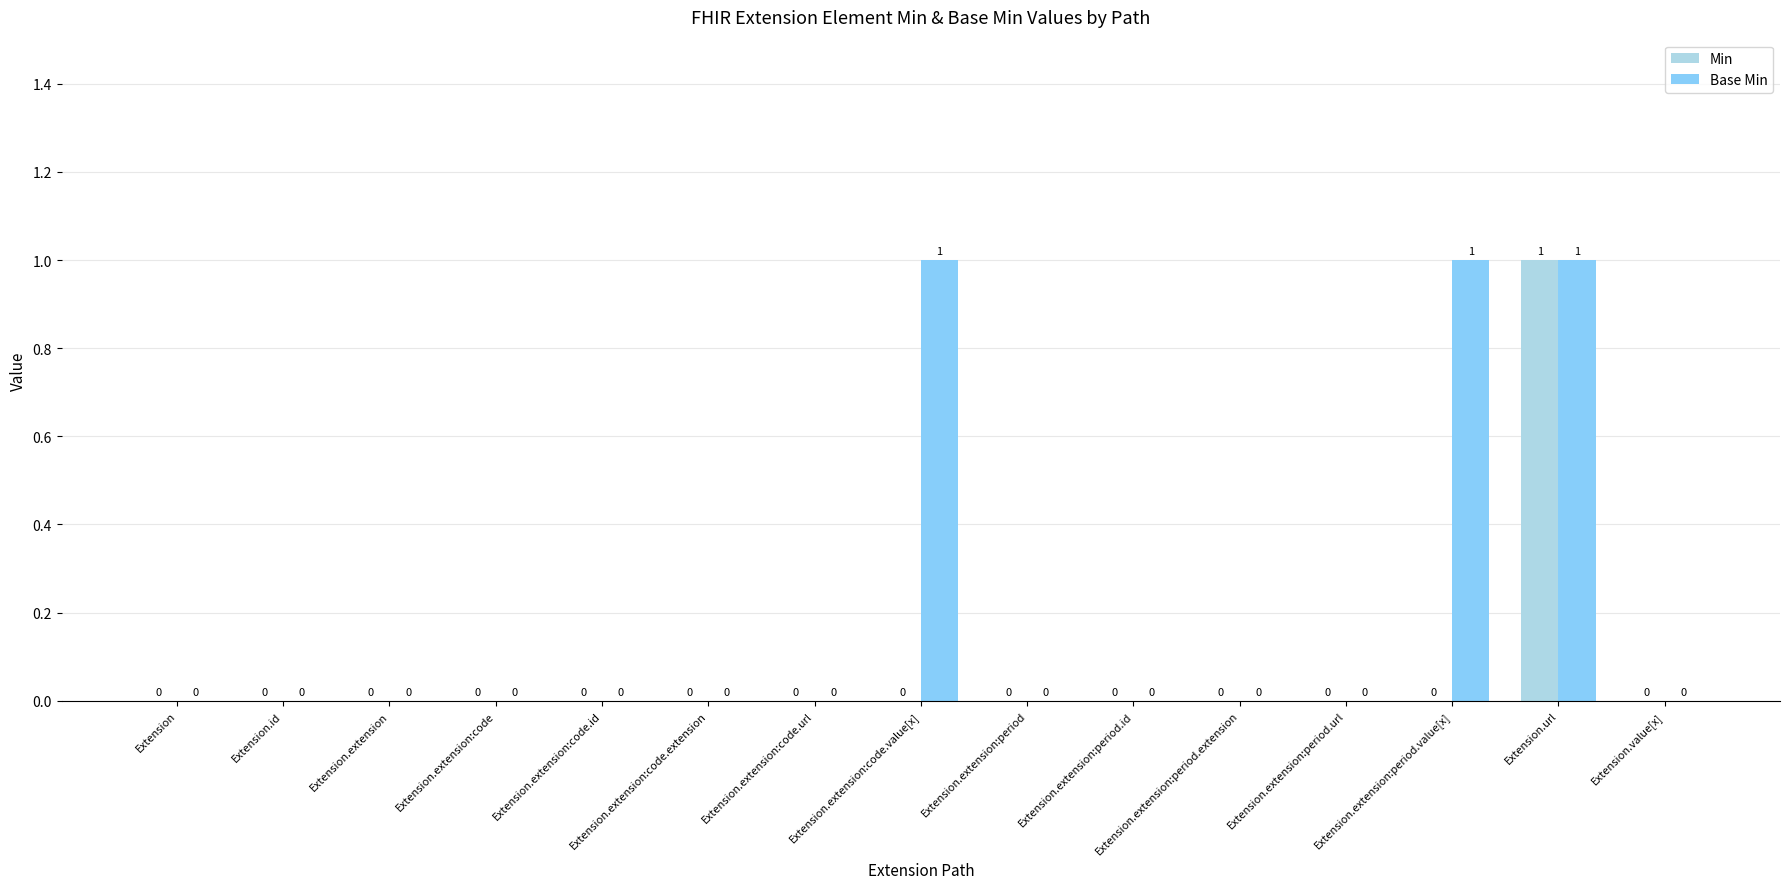

What is the sum of all Base Min values?

3